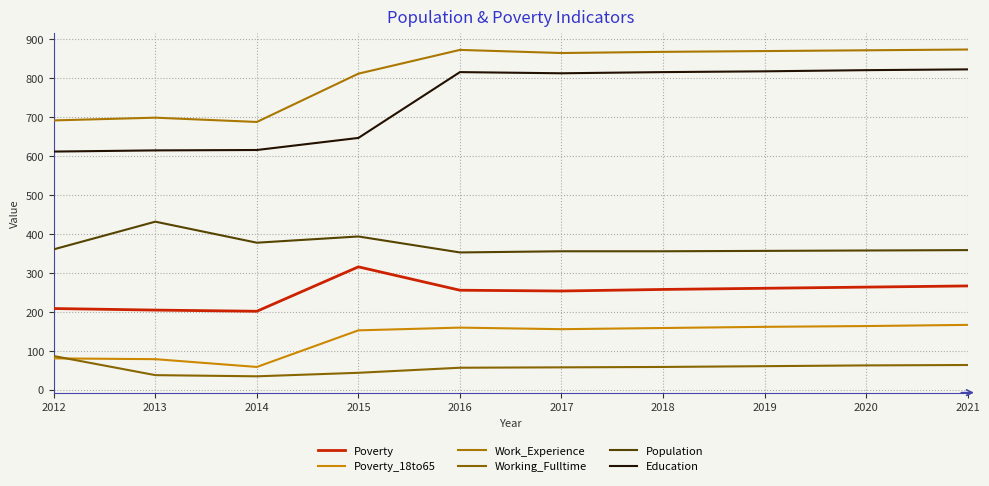

The value of Poverty at 2014 is 67. True or false?

False